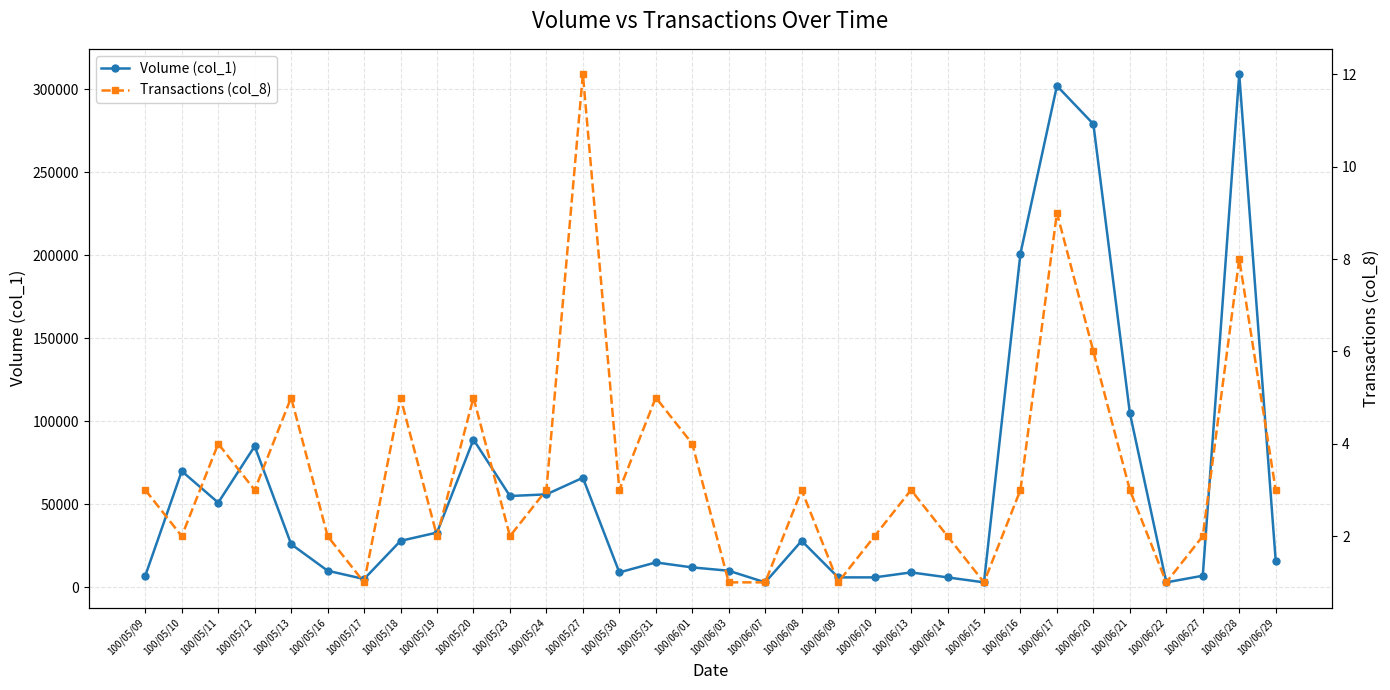

The Volume (col_1) series shows 10000 at 100/05/16. True or false?

True